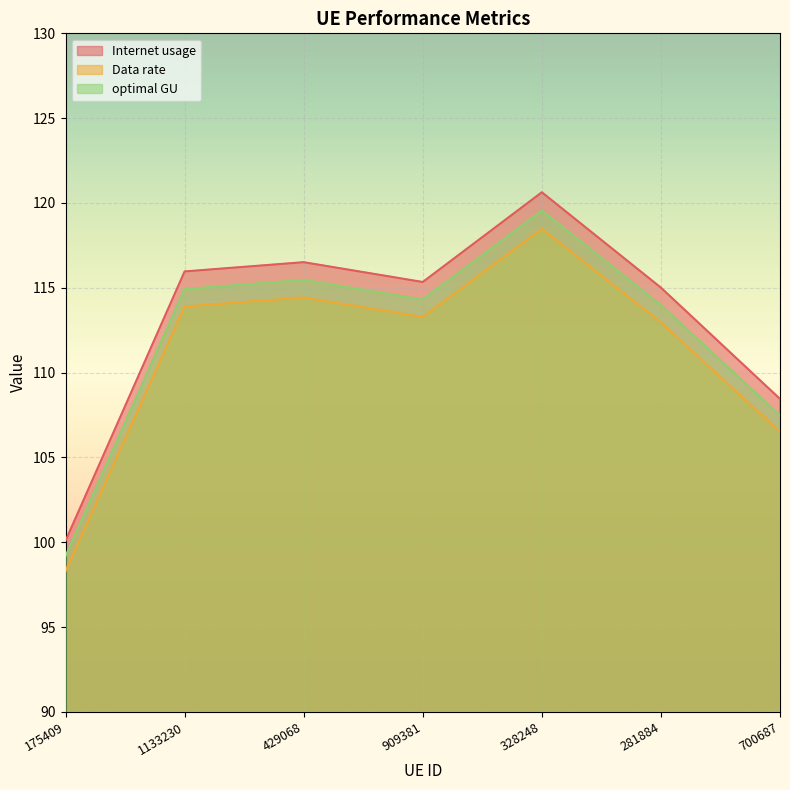

Reading left to right, transcribe all the data shown in this chart.

Internet usage: 175409=100.1	1133230=116.0	429068=116.5	909381=115.3	328248=120.6	281884=115.0	700687=108.5
Data rate: 175409=98.3	1133230=113.9	429068=114.4	909381=113.3	328248=118.5	281884=113.0	700687=106.5
optimal GU: 175409=99.2	1133230=114.9	429068=115.5	909381=114.3	328248=119.6	281884=114.0	700687=107.5